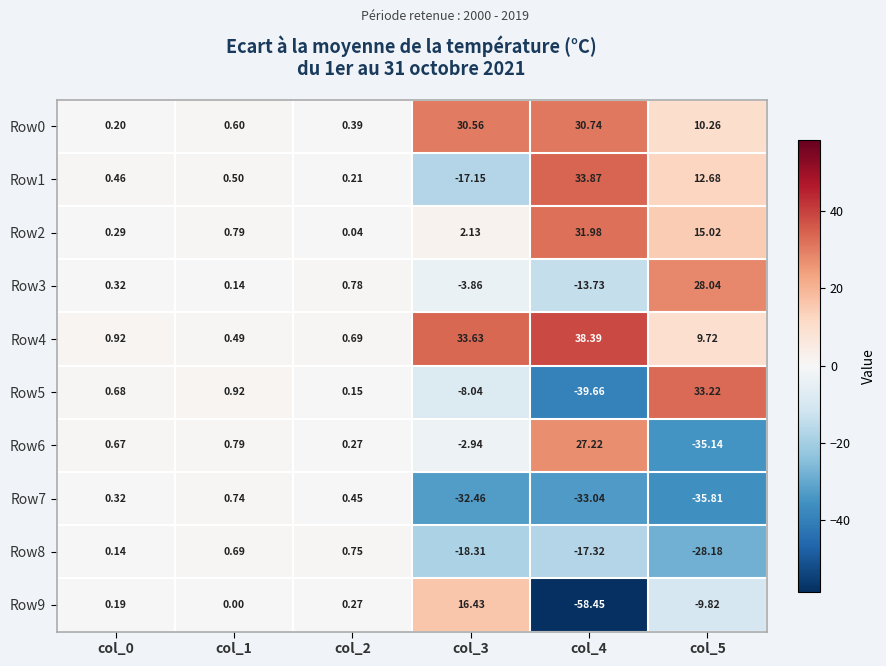

Which category has the lowest value across all series?

col_4